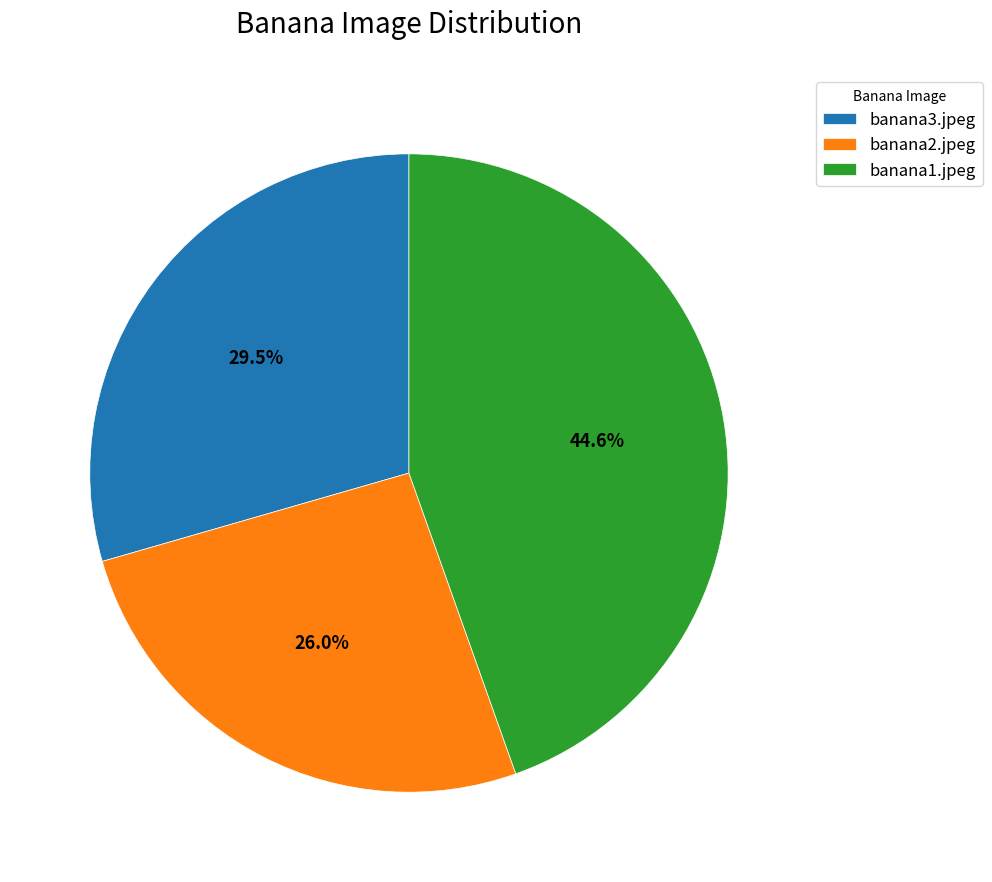

To the nearest percent, what is the difference between the largest and smallest slice percentages?

19%